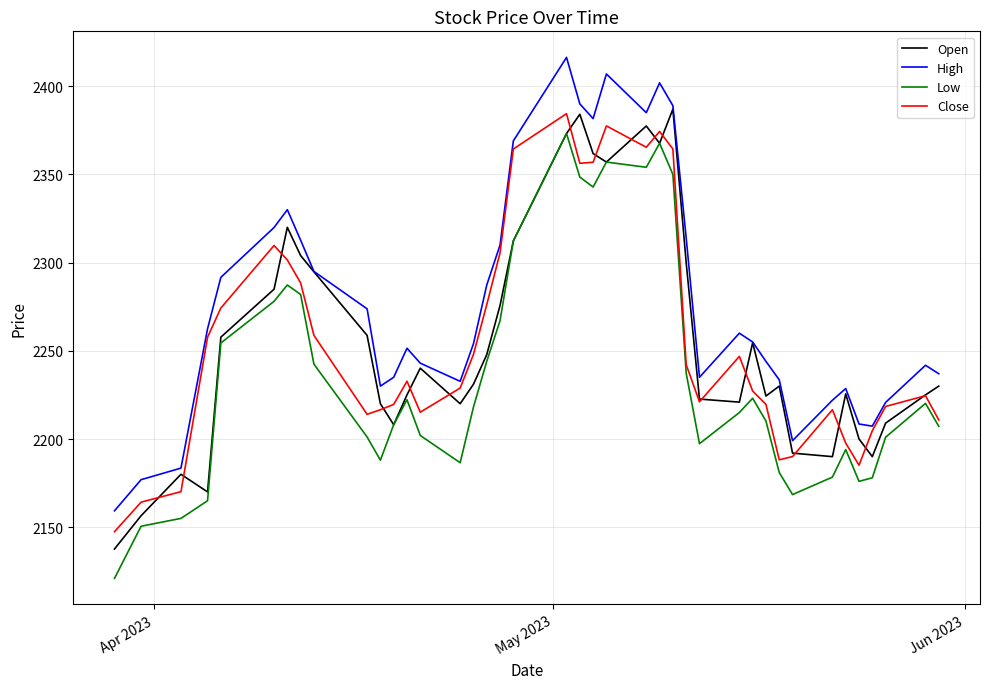

True or false: Low and High intersect in this chart.

False